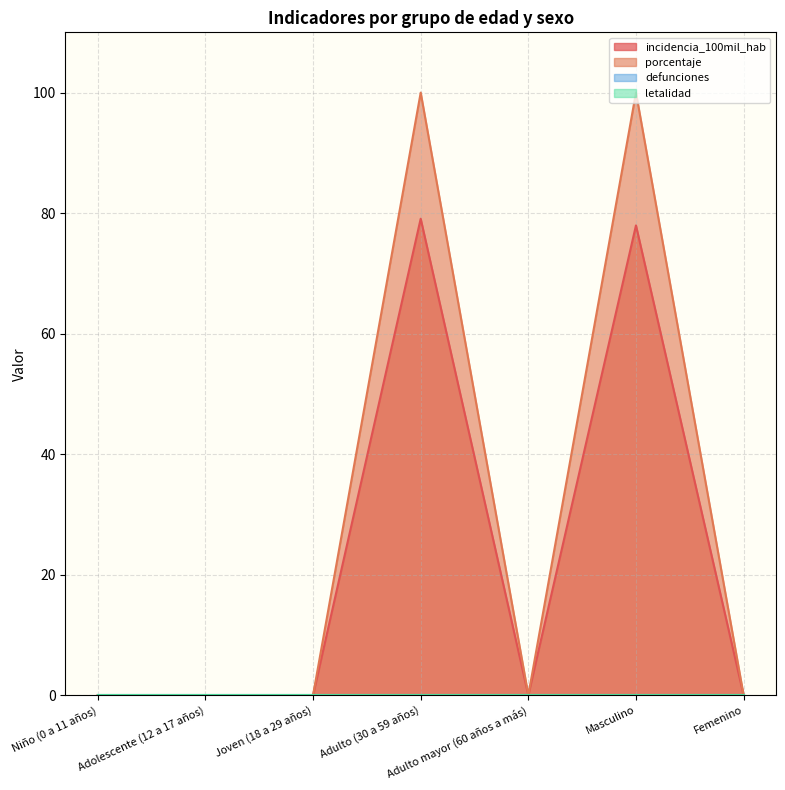

Reading right to left, extract all data points from this chart.

incidencia_100mil_hab: 0.0	78.0	0.0	79.1	0.0	0.0	0.0
porcentaje: 0.0	100.0	0.0	100.0	0.0	0.0	0.0